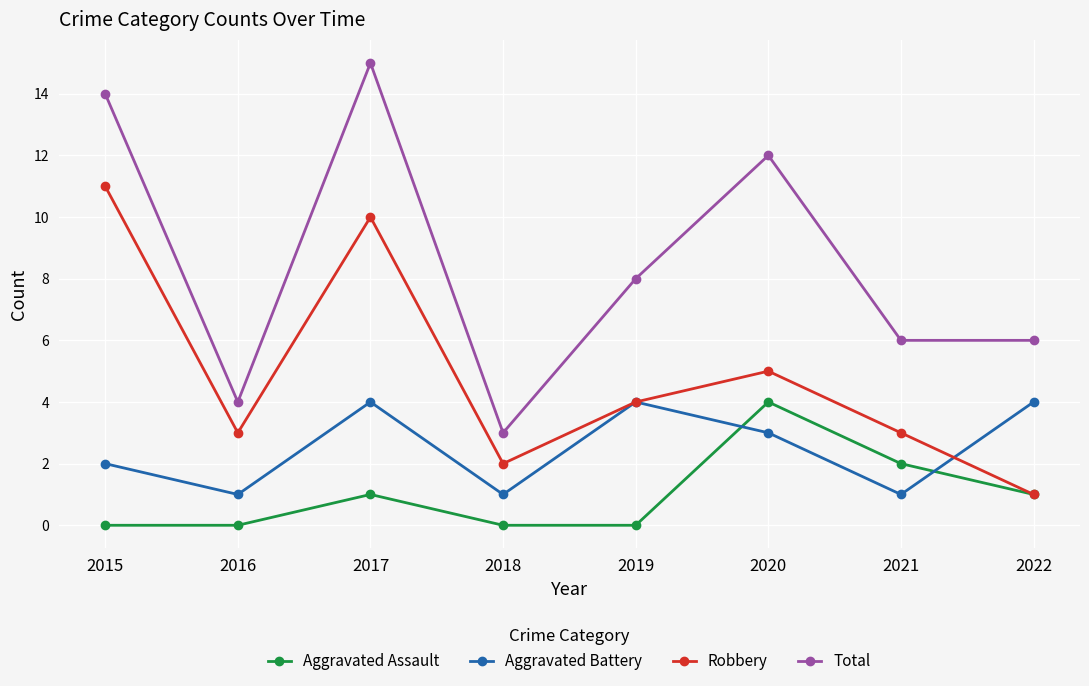

How many lines are shown in the chart?

4